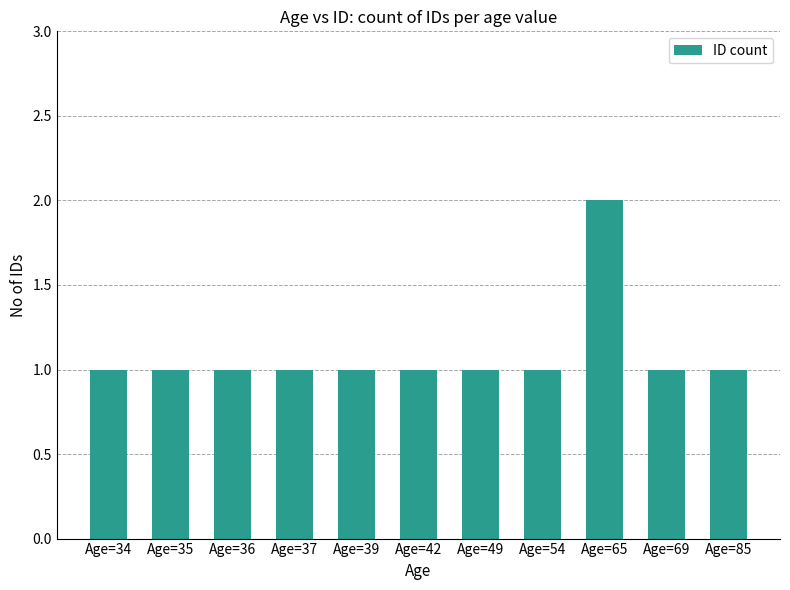

Which label corresponds to the largest value in the chart?

Age=65